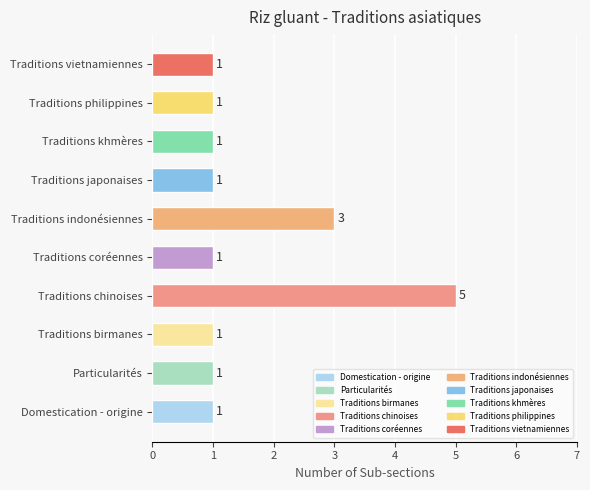

Reading top to bottom, list all the values displayed in this chart.

1	1	1	1	3	1	5	1	1	1